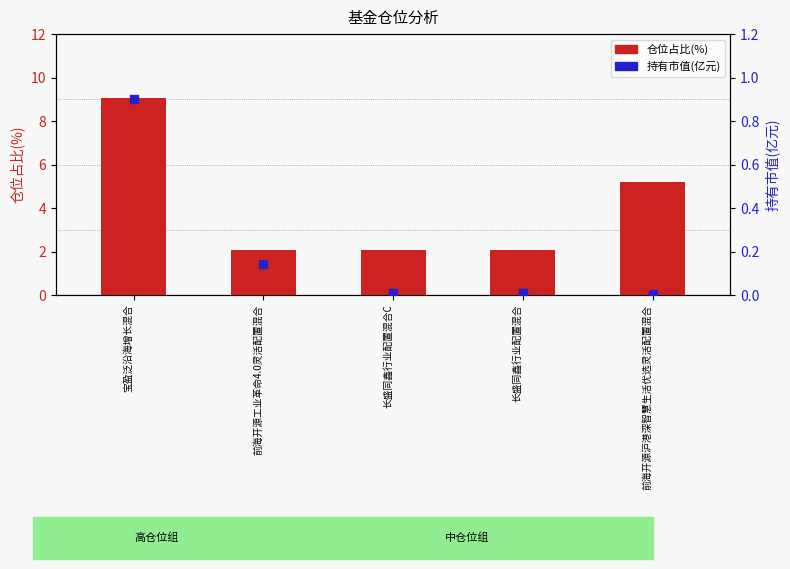

At how many categories does at least one series exceed 5?

2